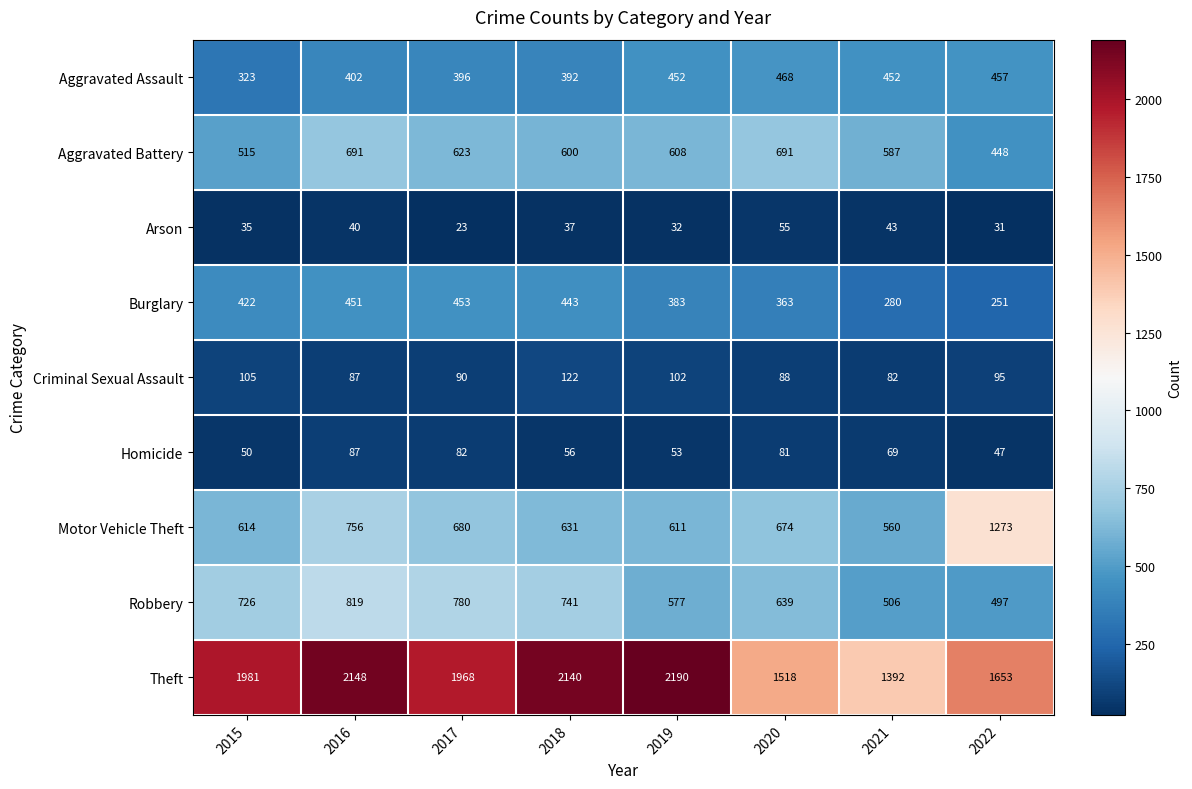

Rank the series by their maximum value, from lowest to highest.

Arson, Homicide, Criminal Sexual Assault, Burglary, Aggravated Assault, Aggravated Battery, Robbery, Motor Vehicle Theft, Theft